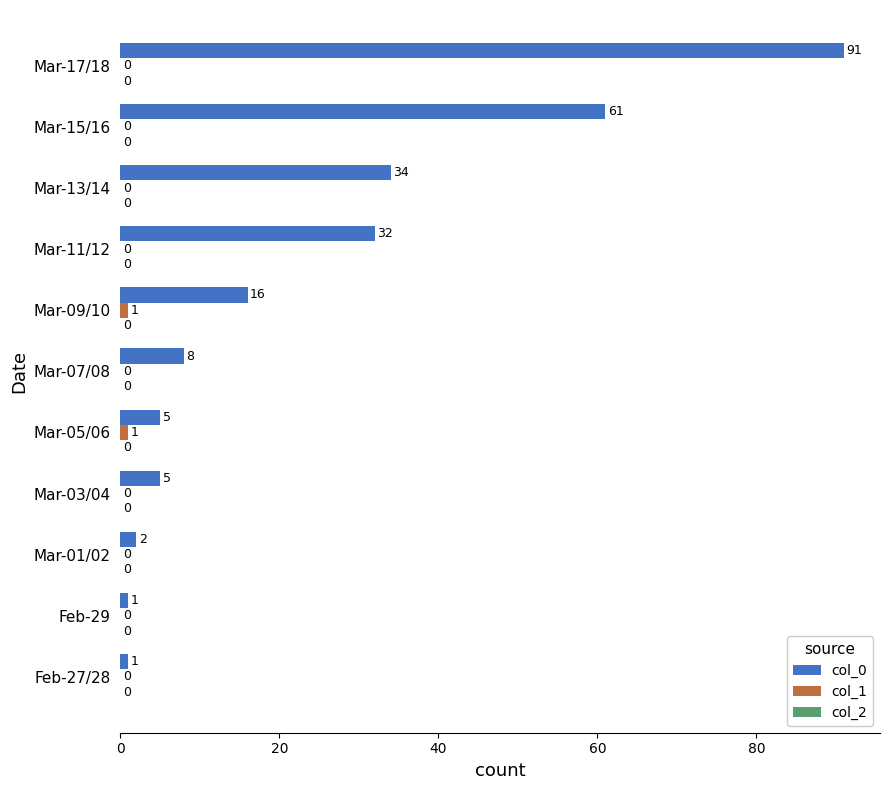

What is the sum of all col_0 values?

256